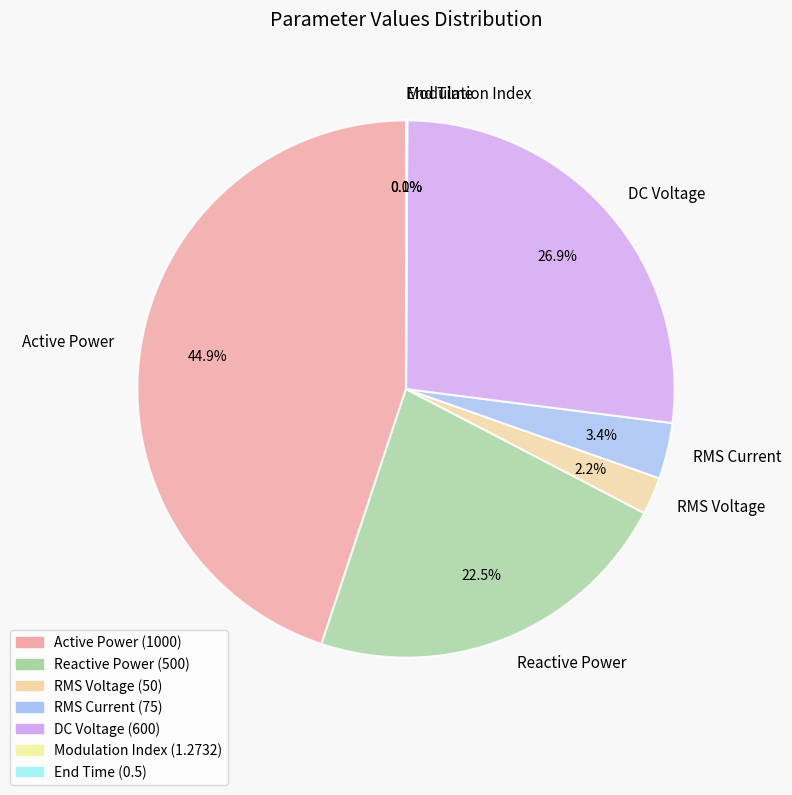

Does Reactive Power account for over 50% of the chart?

No